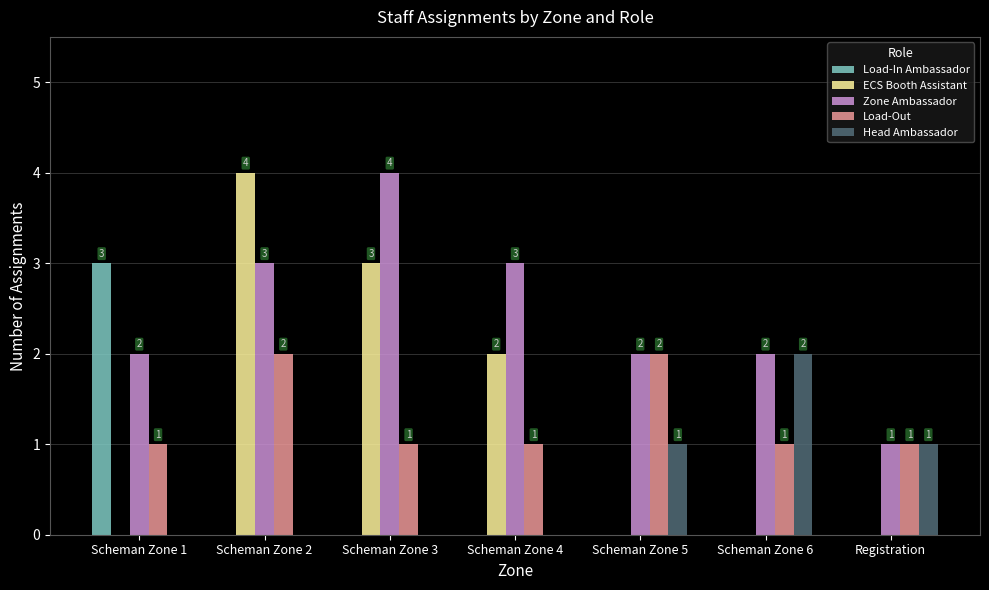

Reading left to right, what are all the values shown in this chart?

Load-In Ambassador: Scheman Zone 1=3	Scheman Zone 2=0	Scheman Zone 3=0	Scheman Zone 4=0	Scheman Zone 5=0	Scheman Zone 6=0	Registration=0
ECS Booth Assistant: Scheman Zone 1=0	Scheman Zone 2=4	Scheman Zone 3=3	Scheman Zone 4=2	Scheman Zone 5=0	Scheman Zone 6=0	Registration=0
Zone Ambassador: Scheman Zone 1=2	Scheman Zone 2=3	Scheman Zone 3=4	Scheman Zone 4=3	Scheman Zone 5=2	Scheman Zone 6=2	Registration=1
Load-Out: Scheman Zone 1=1	Scheman Zone 2=2	Scheman Zone 3=1	Scheman Zone 4=1	Scheman Zone 5=2	Scheman Zone 6=1	Registration=1
Head Ambassador: Scheman Zone 1=0	Scheman Zone 2=0	Scheman Zone 3=0	Scheman Zone 4=0	Scheman Zone 5=1	Scheman Zone 6=2	Registration=1